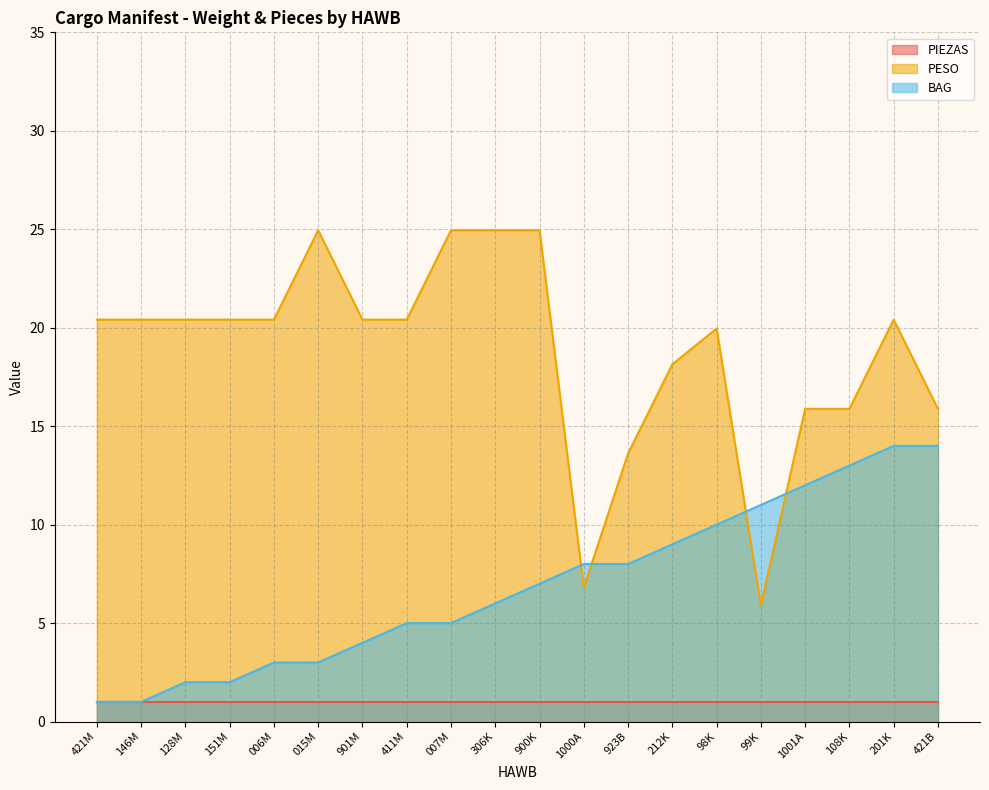

What is the maximum value shown in the chart?

24.9